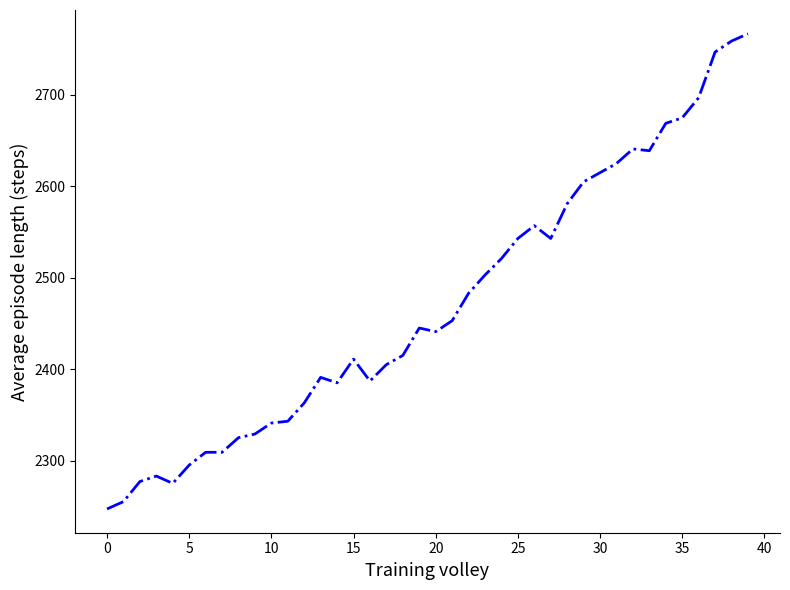

What is the difference between the maximum and minimum values?

520